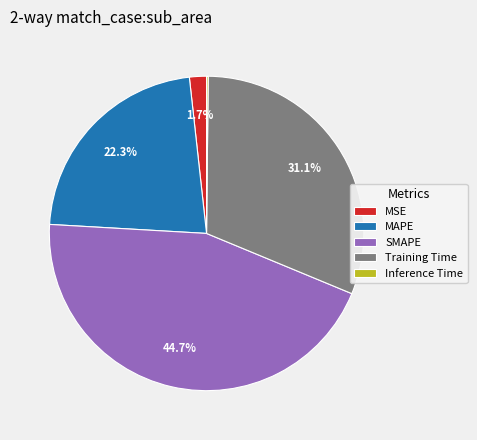

Is it true that MSE is 2% of the pie?

True